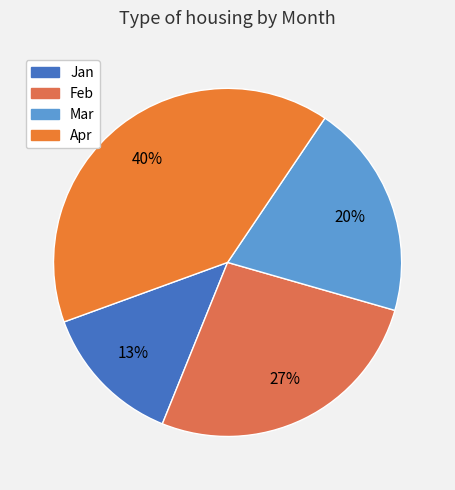

Which slice is the largest?

Apr